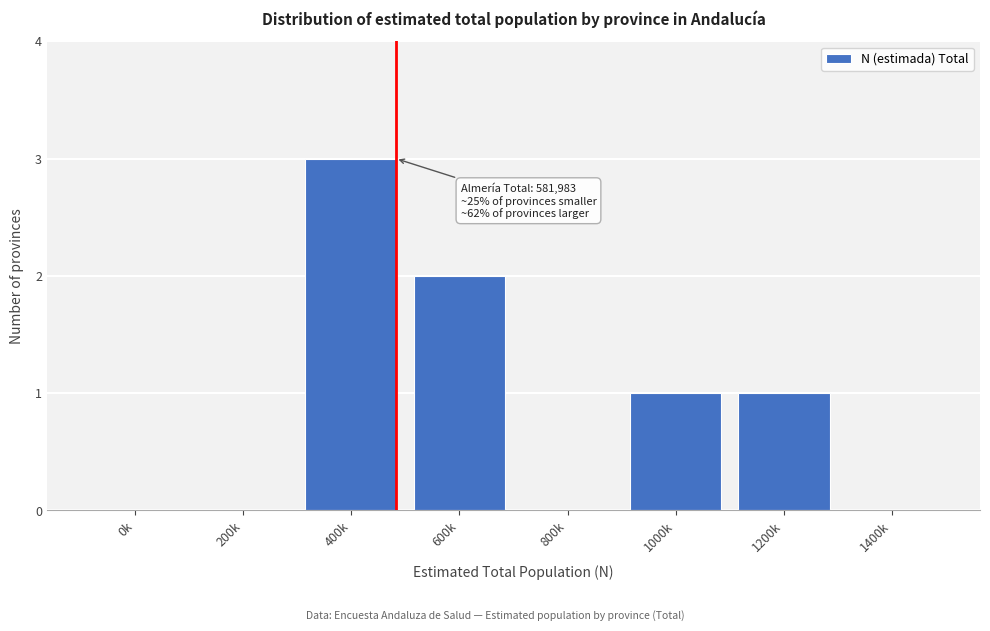

Reading left to right, extract all data points from this chart.

0k=0	200k=0	400k=3	600k=2	800k=0	1000k=1	1200k=1	1400k=0